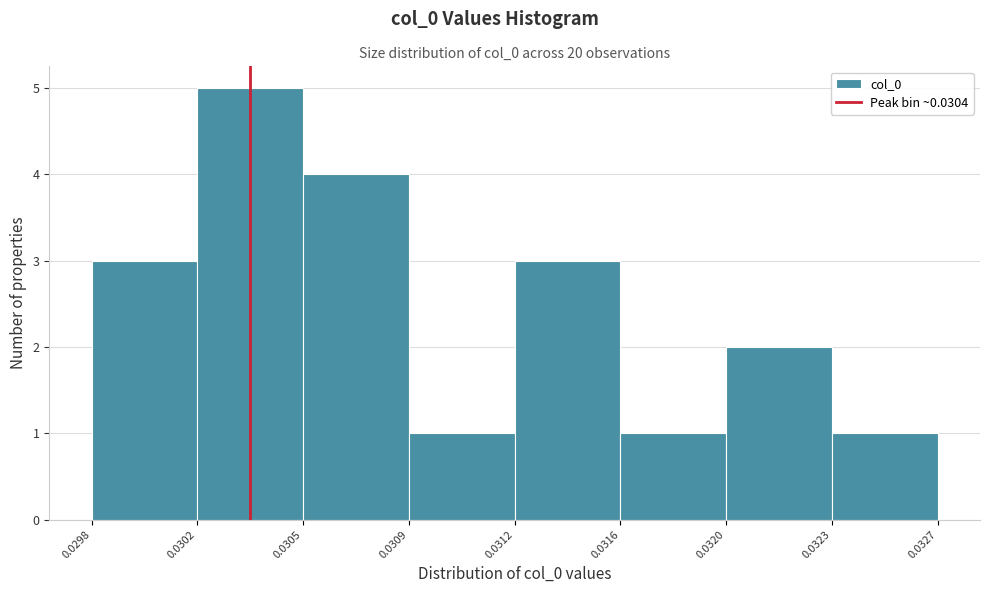

Reading left to right, transcribe all the data shown in this chart.

0.0298=3	0.0302=5	0.0305=4	0.0309=1	0.0312=3	0.0316=1	0.0320=2	0.0323=1